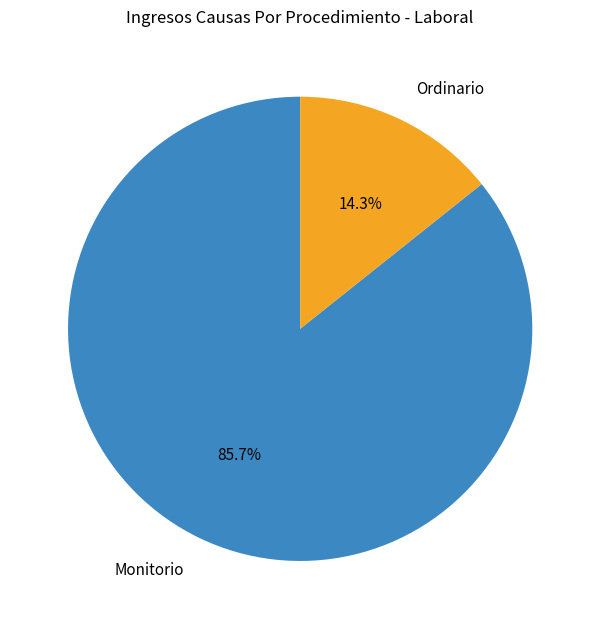

To the nearest percent, what is the difference between the largest and smallest slice percentages?

71%